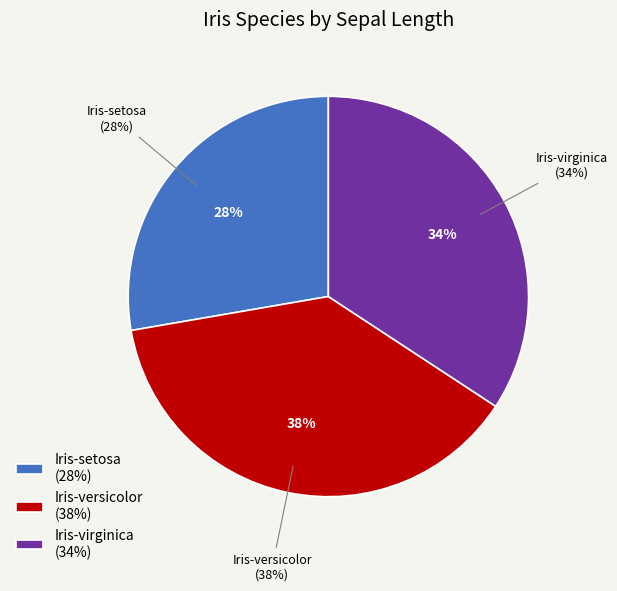

To the nearest percent, what percentage of the pie is Iris-virginica?

34%